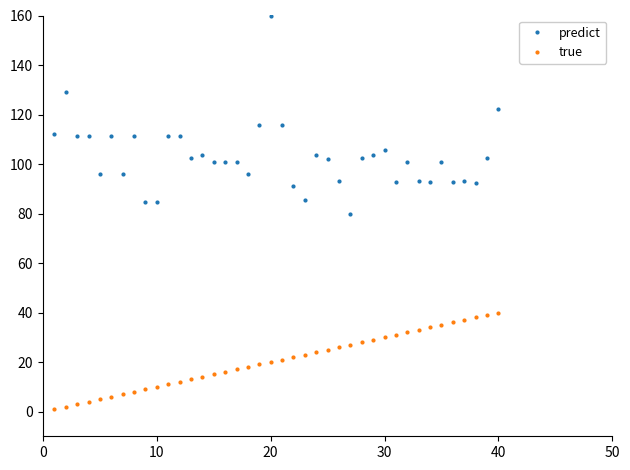

Which series has the largest range (max minus min)?

predict